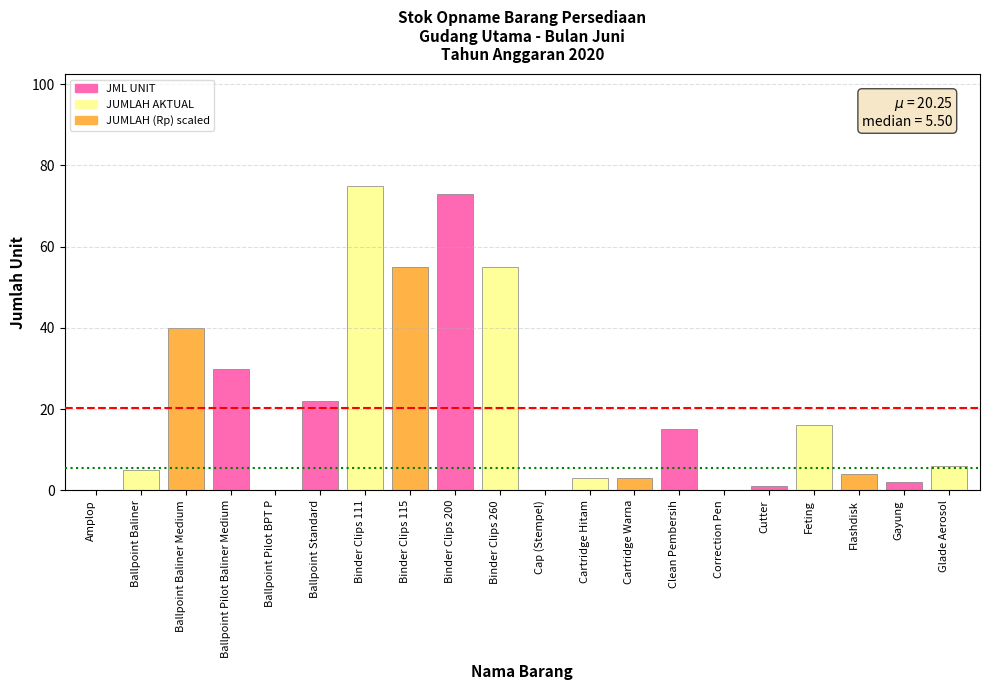

What is the difference between the values at Gayung and Amplop?

2